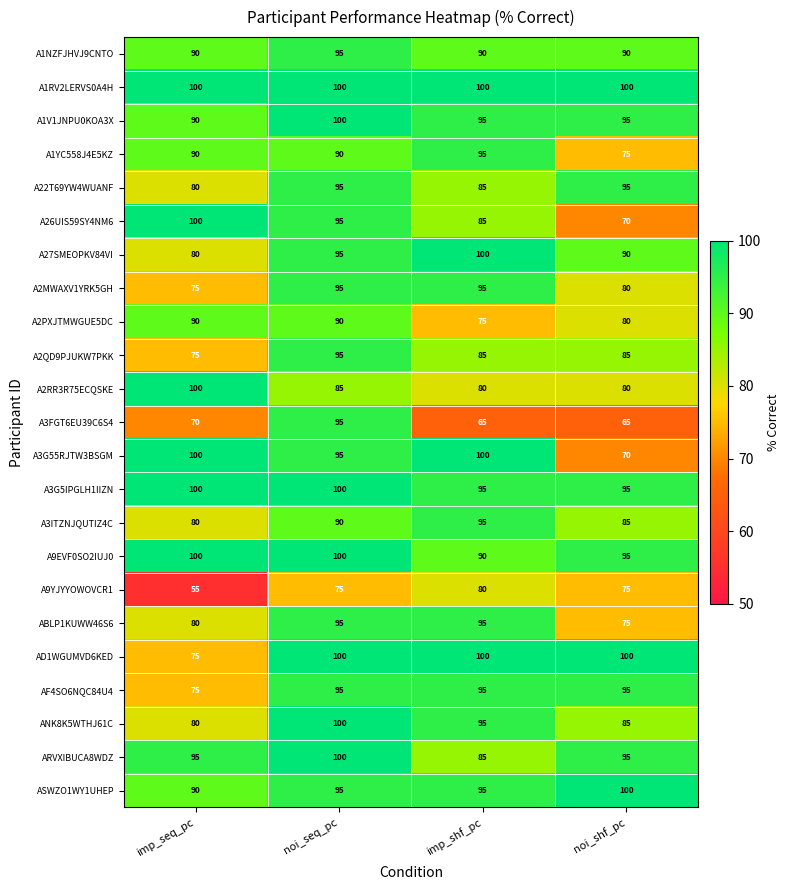

The value of A2RR3R75ECQSKE at imp_shf_pc is 119. True or false?

False